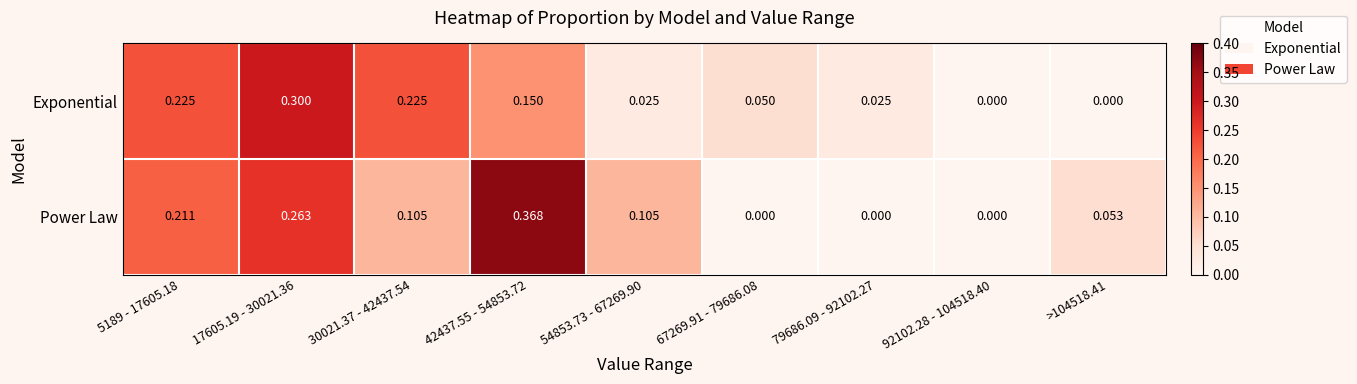

Which series changed the most between 30021.37 - 42437.54 and 79686.09 - 92102.27?

Exponential